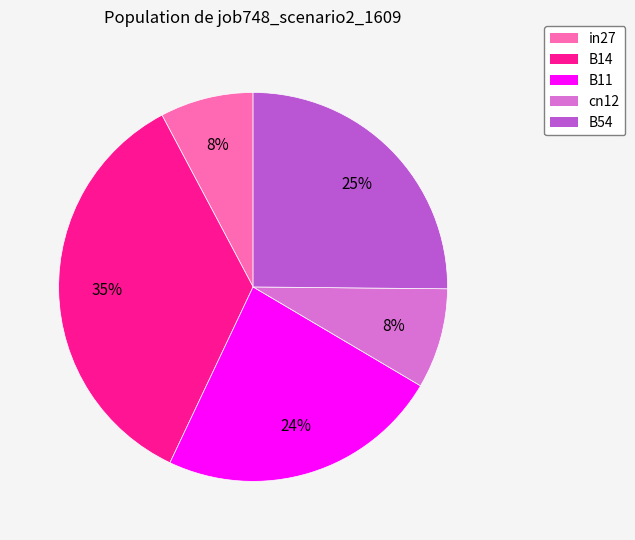

Is it true that B54 is 25% of the pie?

True